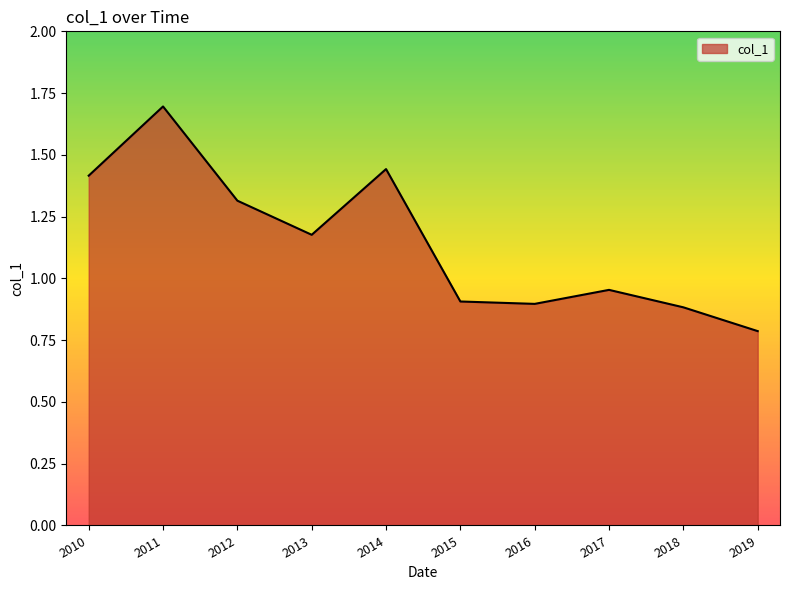

Which label corresponds to the smallest value in the chart?

2019